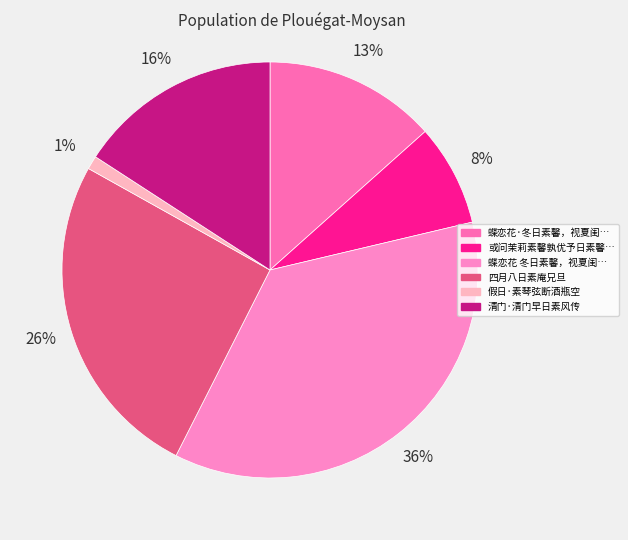

How many segments does this pie chart have?

6